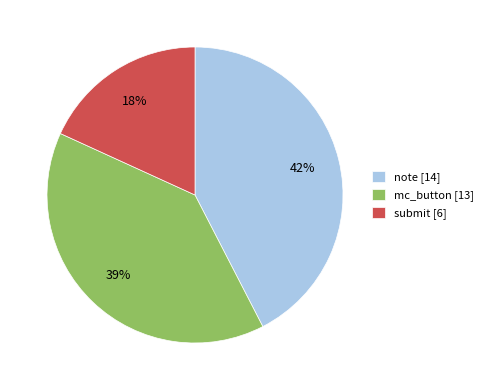

Is there a majority slice in this chart?

No